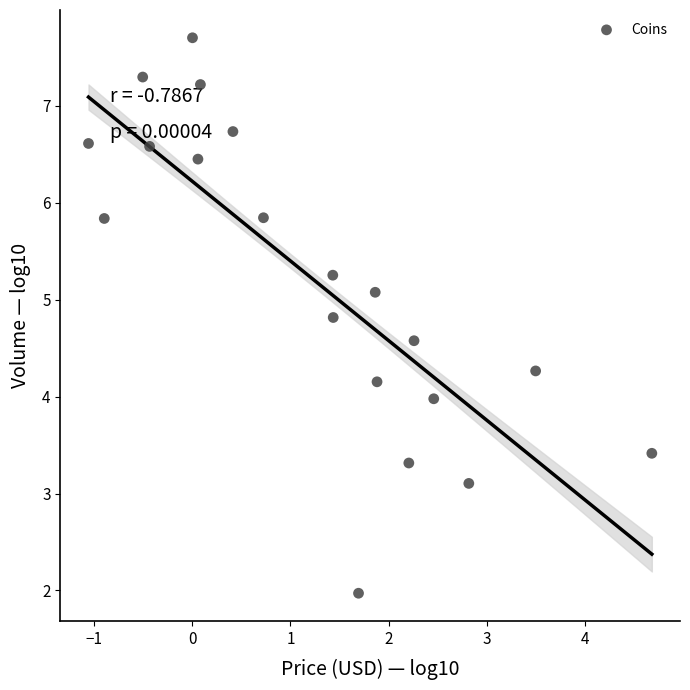

What is the range of Y values (max minus min)?

5.7